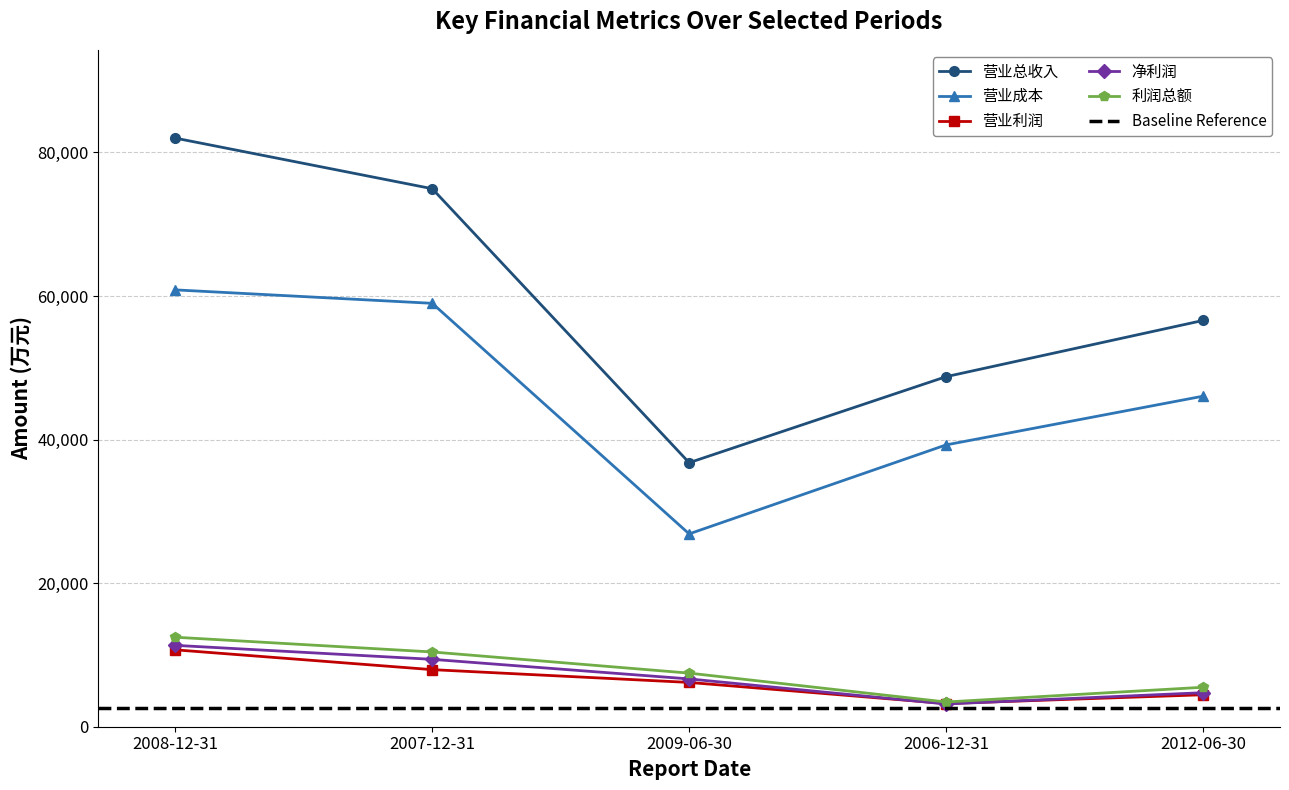

How many values in the 营业利润 series are below 6169?

2